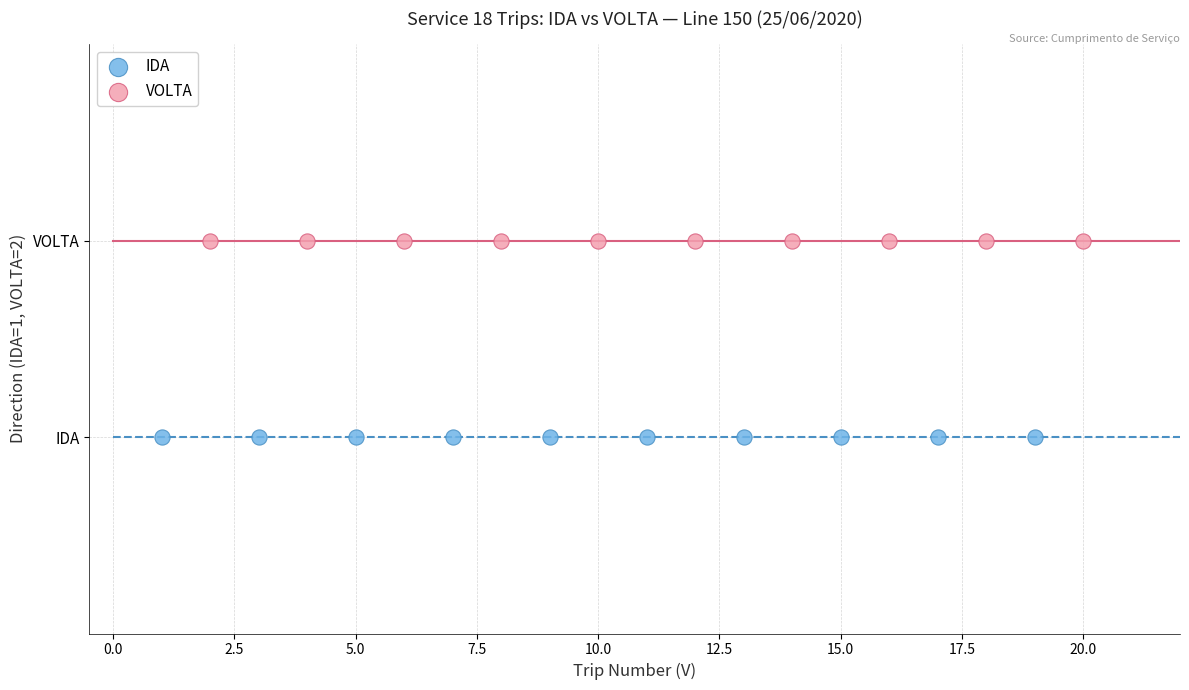

Which series contains the lowest Y value?

IDA